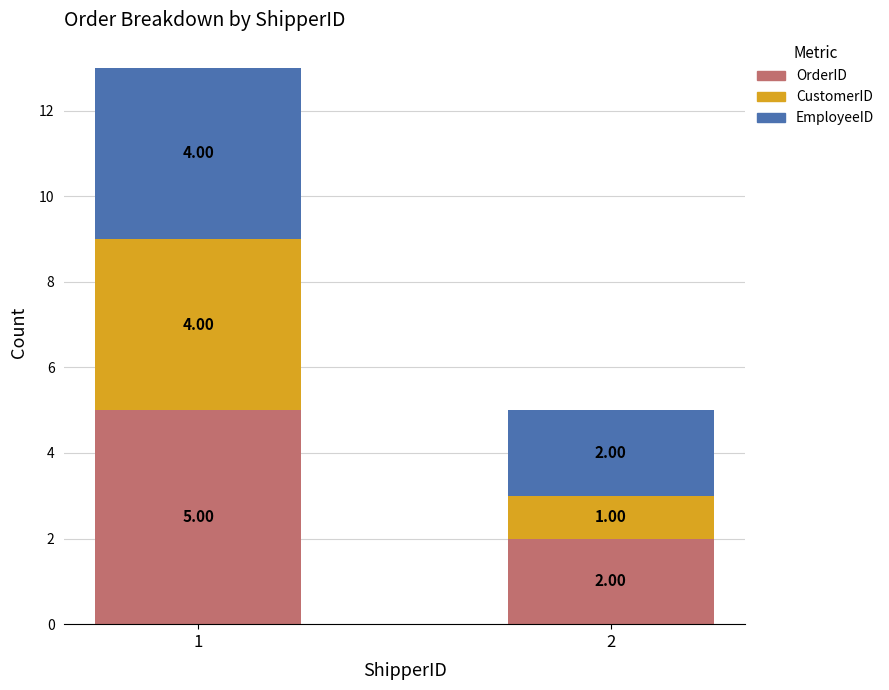

What is the total value across all series at 1?

13